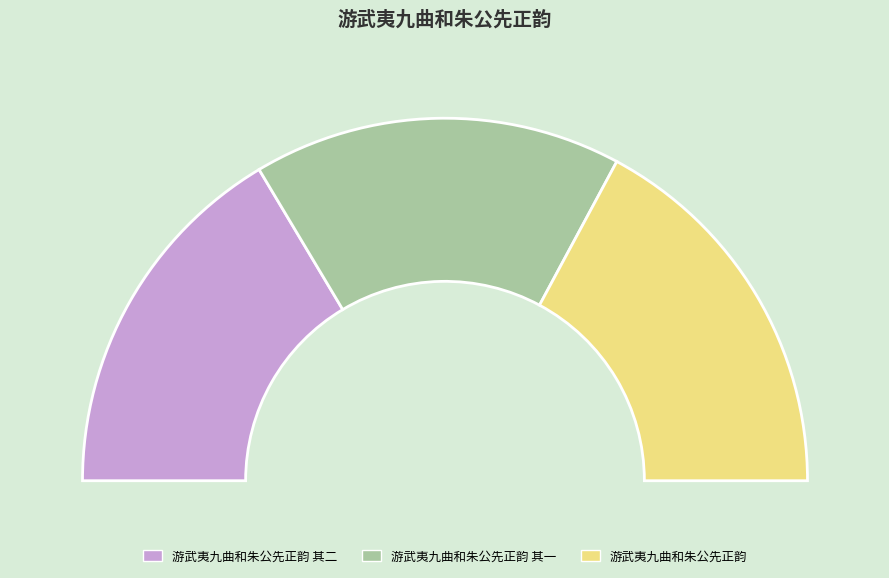

What percentage is the 游武夷九曲和朱公先正韵 slice, to the nearest percent?

34%